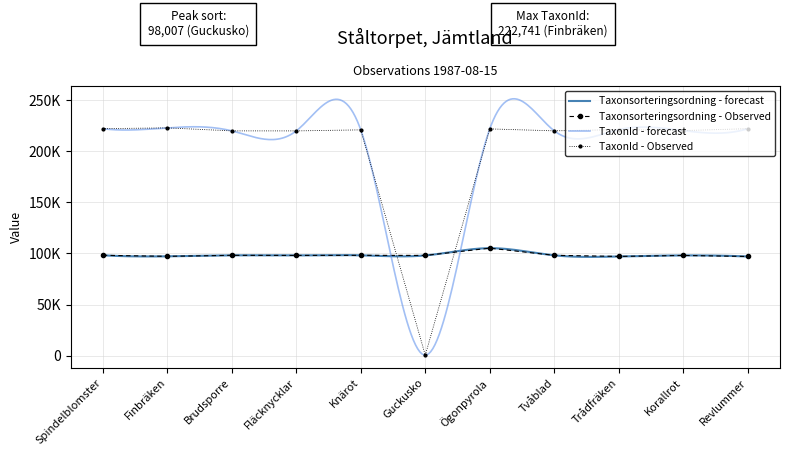

At which label does TaxonId reach its minimum?

Guckusko